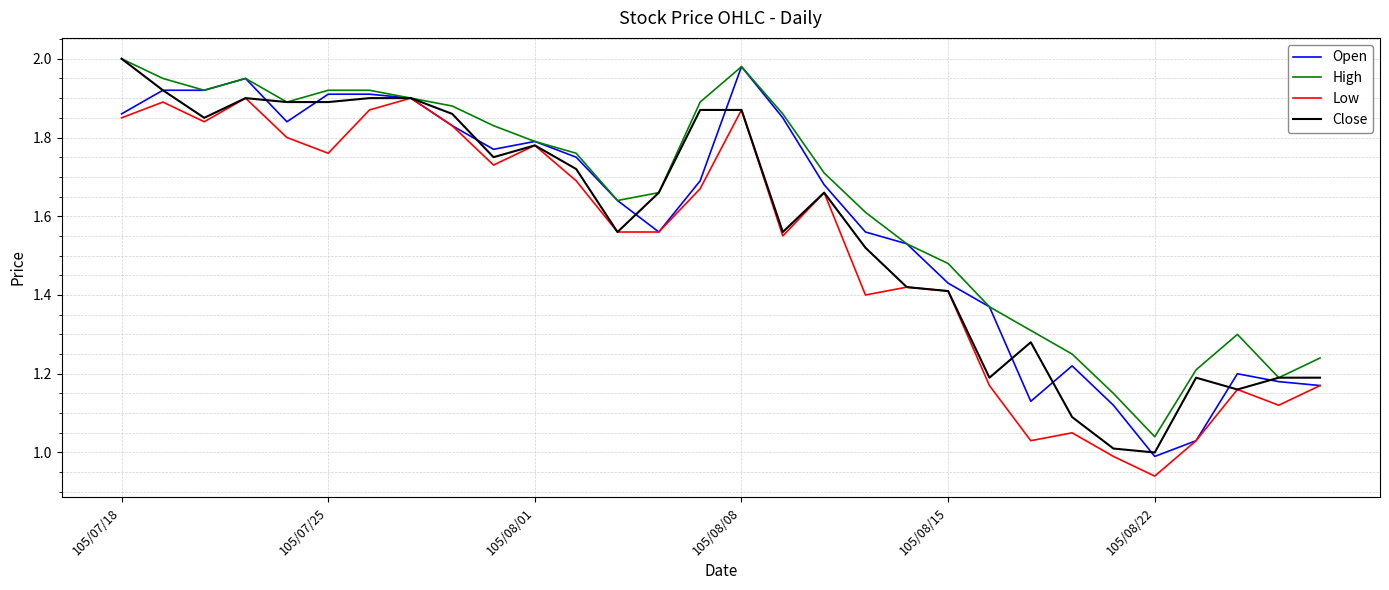

Which series has the largest total across all categories?

High